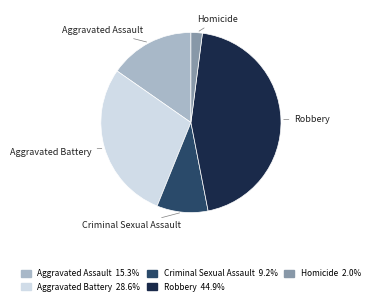

Is Homicide the majority of the pie?

No